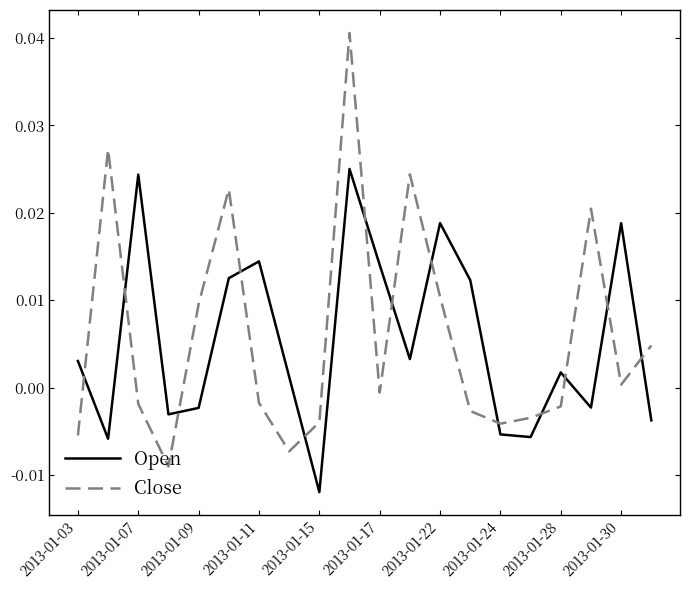

How many times do Open and Close cross each other?

13